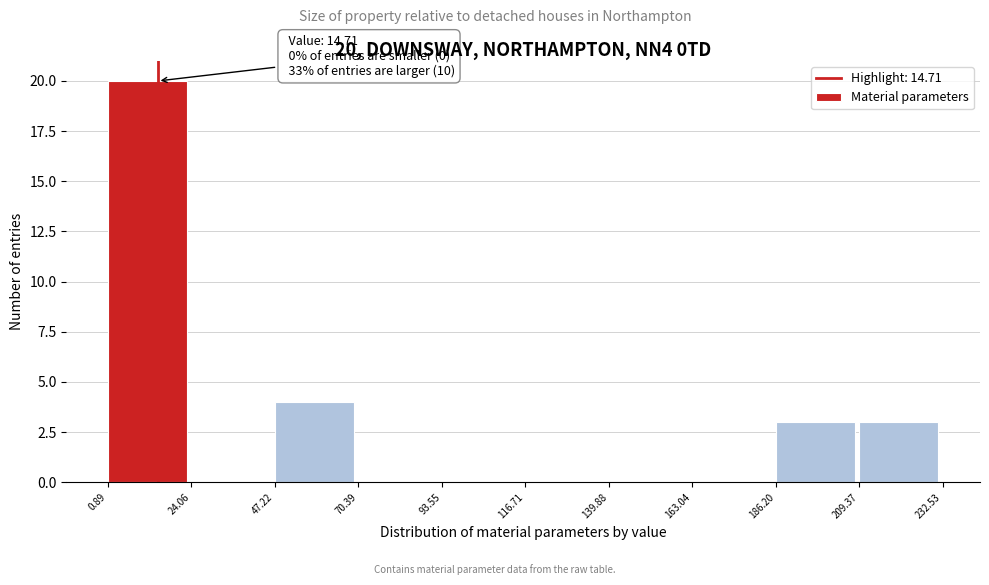

Over which range of the x-axis is the bar tallest?

0.89 to 24.06